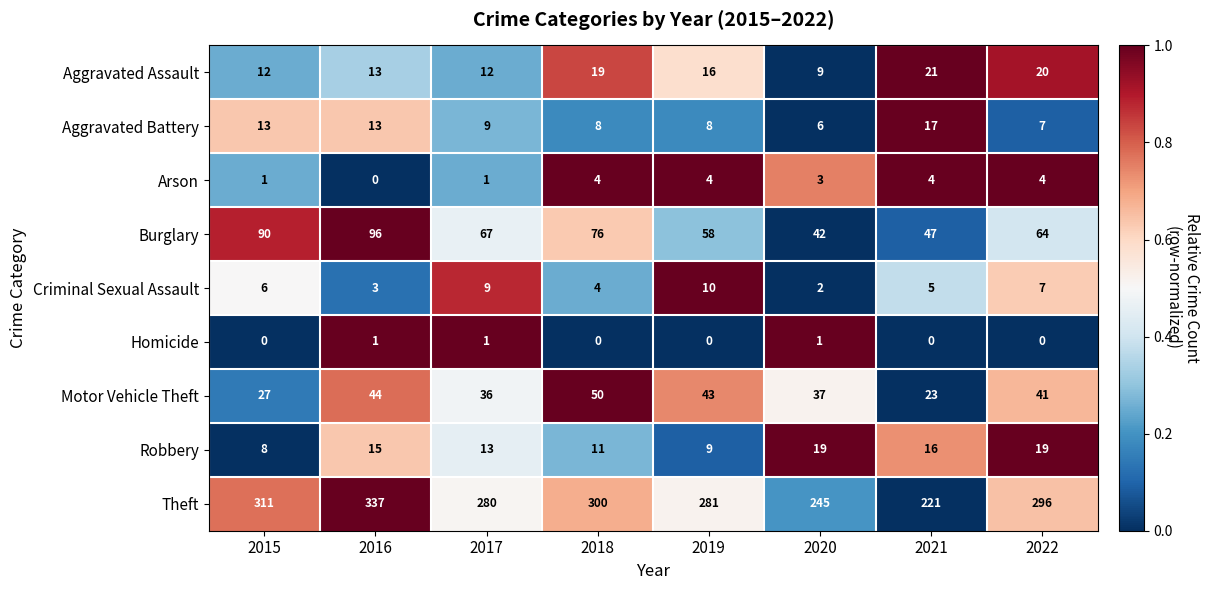

How many series are shown in this chart?

9